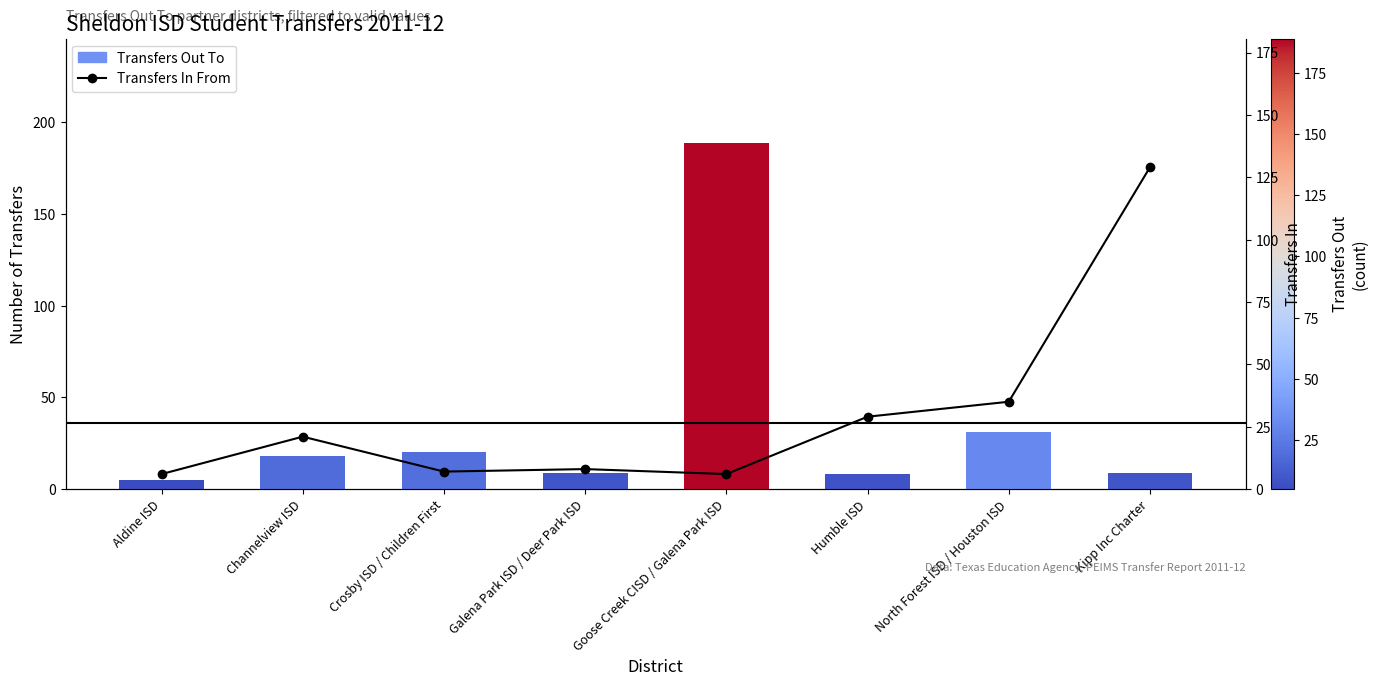

What is the maximum value for Transfers In From?

129